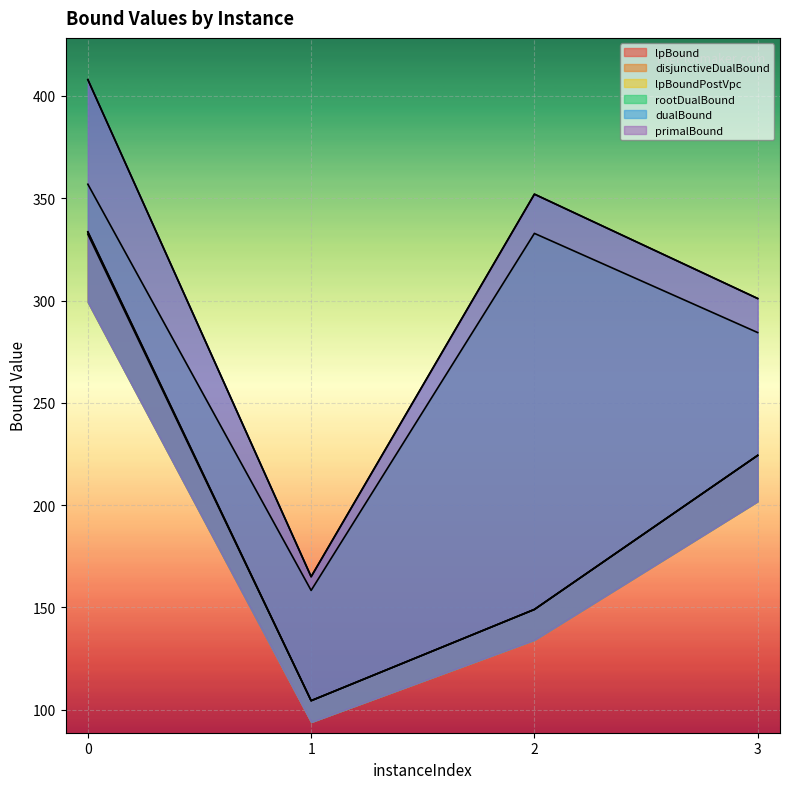

What is the difference between the maximum and minimum values in the disjunctiveDualBound series?

229.3